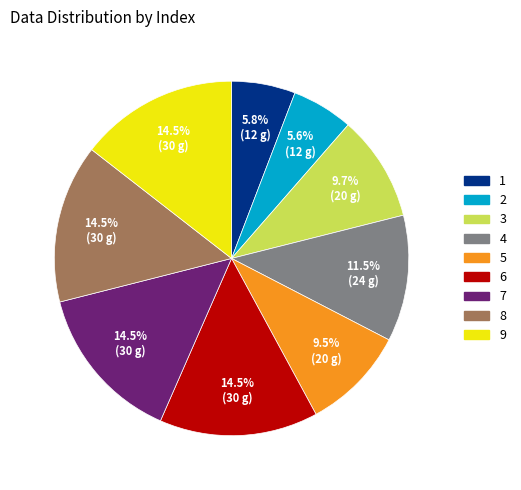

Is there a majority slice in this chart?

No